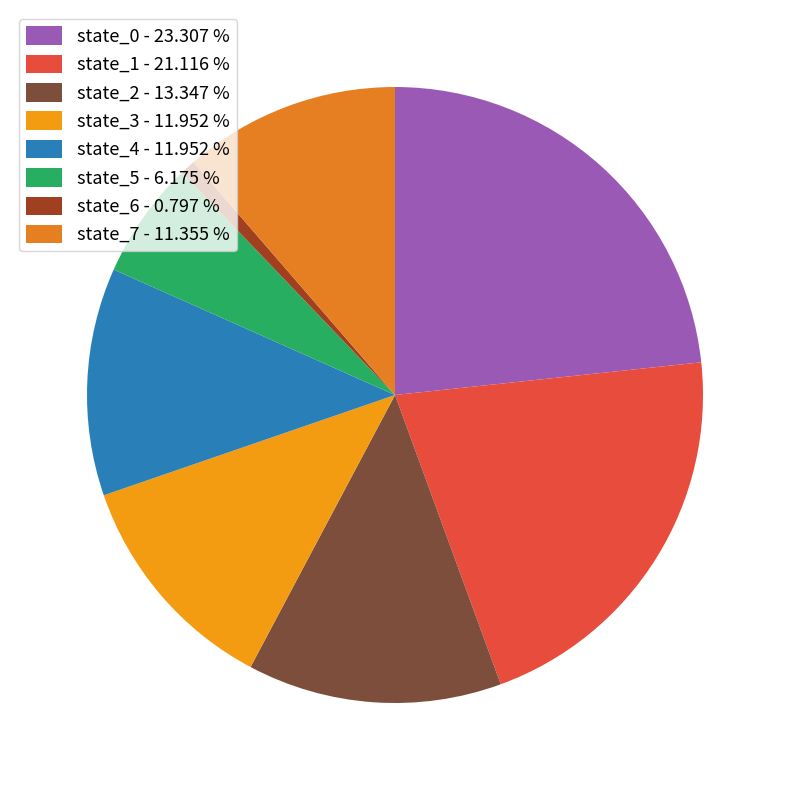

How many slices are in this pie chart?

8